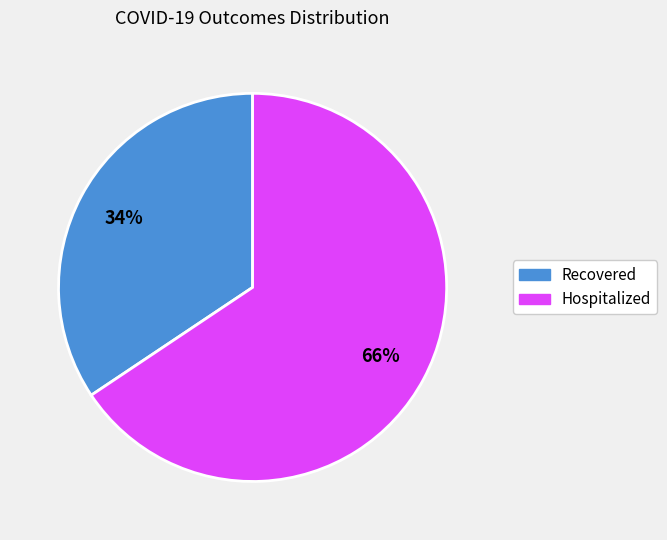

Is there a majority slice in this chart?

Yes